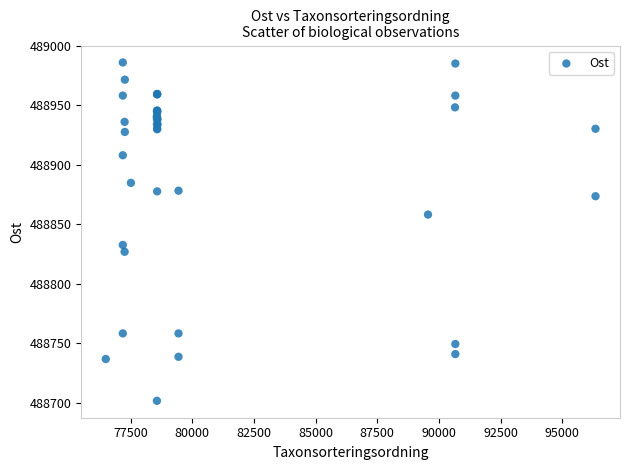

What Y value in the scatter plot is closest to 488843?

488832.6